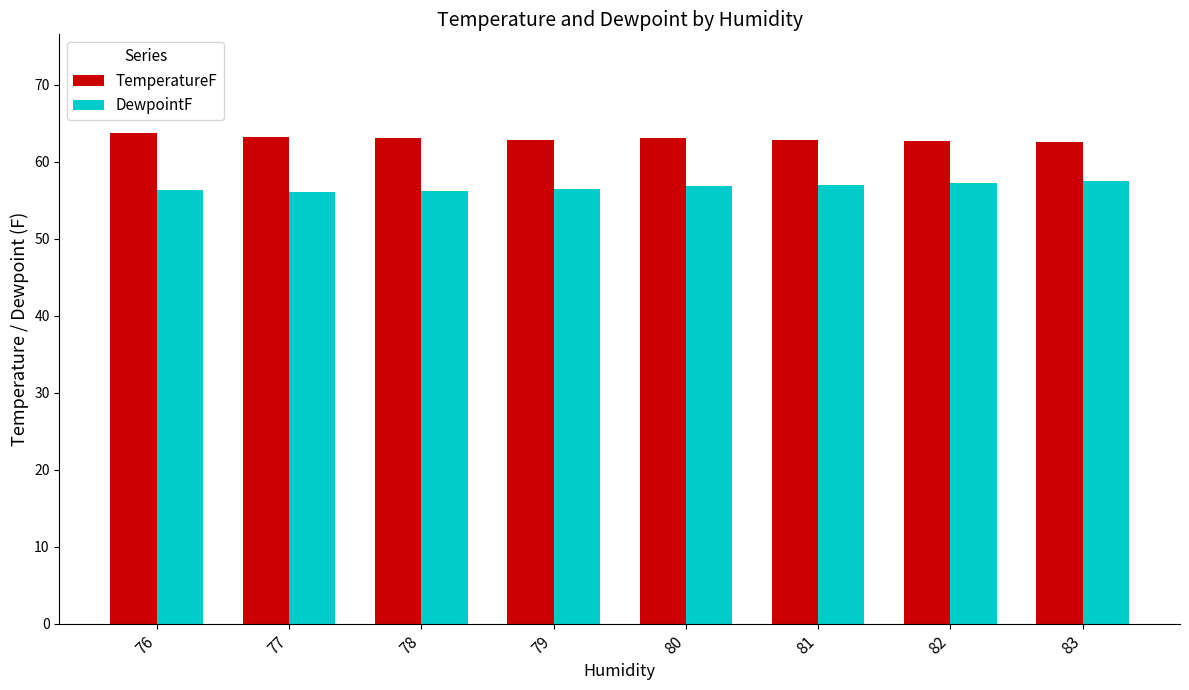

The TemperatureF series shows 104.5 at 81. True or false?

False